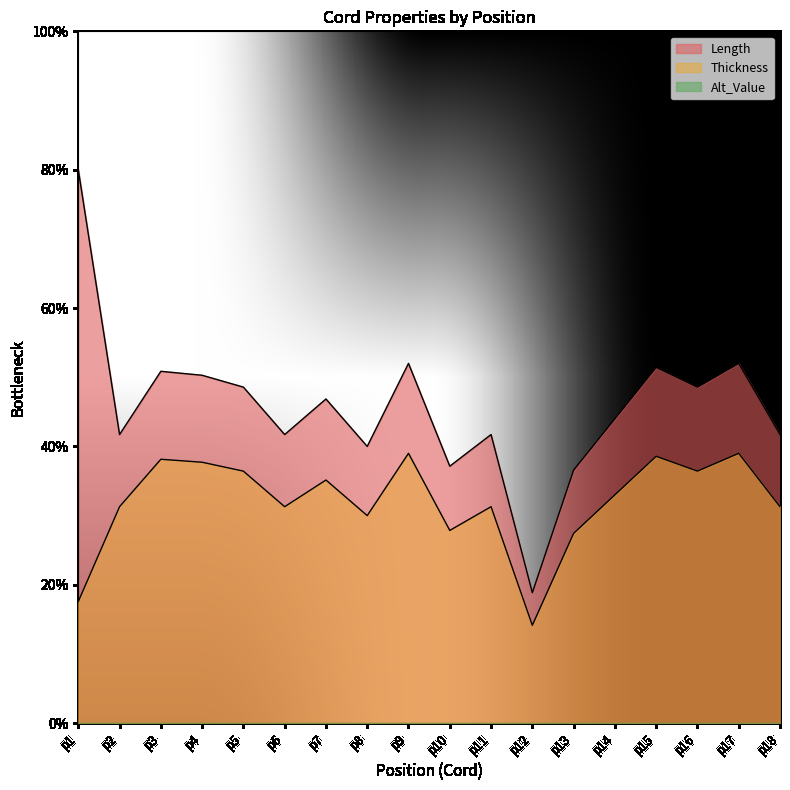

Which category has the highest value across all series?

p1